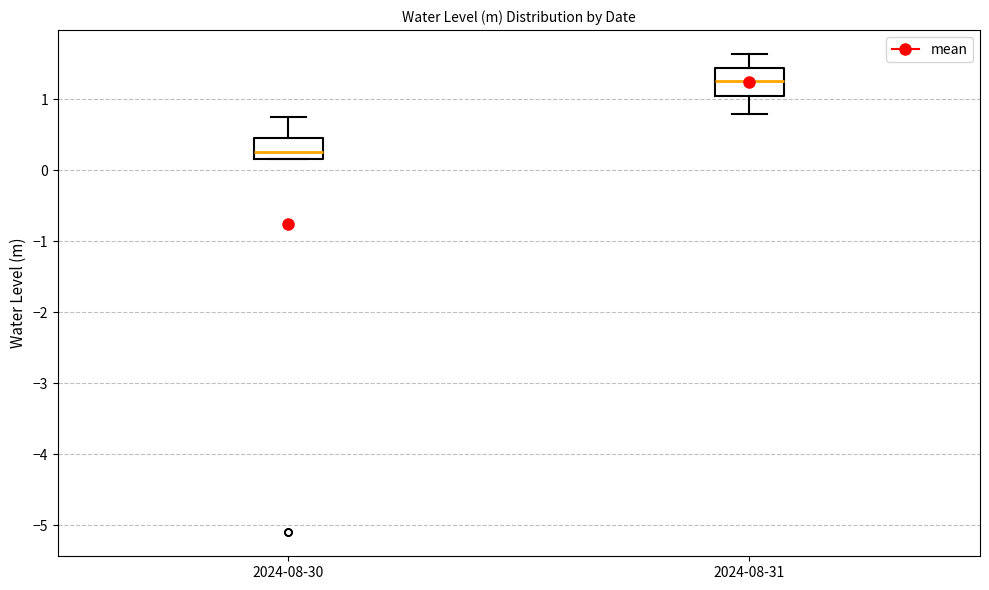

Reading left to right, read every box against the y-axis: the position of its median line, the range the box covers, and the ends of its whiskers. The values are not printed on the chart, so give them approximately, as read against the axis.

2024-08-30: median 0.3, box 0.2 to 0.5, whiskers 0.2 to 0.7
2024-08-31: median 1.3, box 1.0 to 1.4, whiskers 0.8 to 1.6